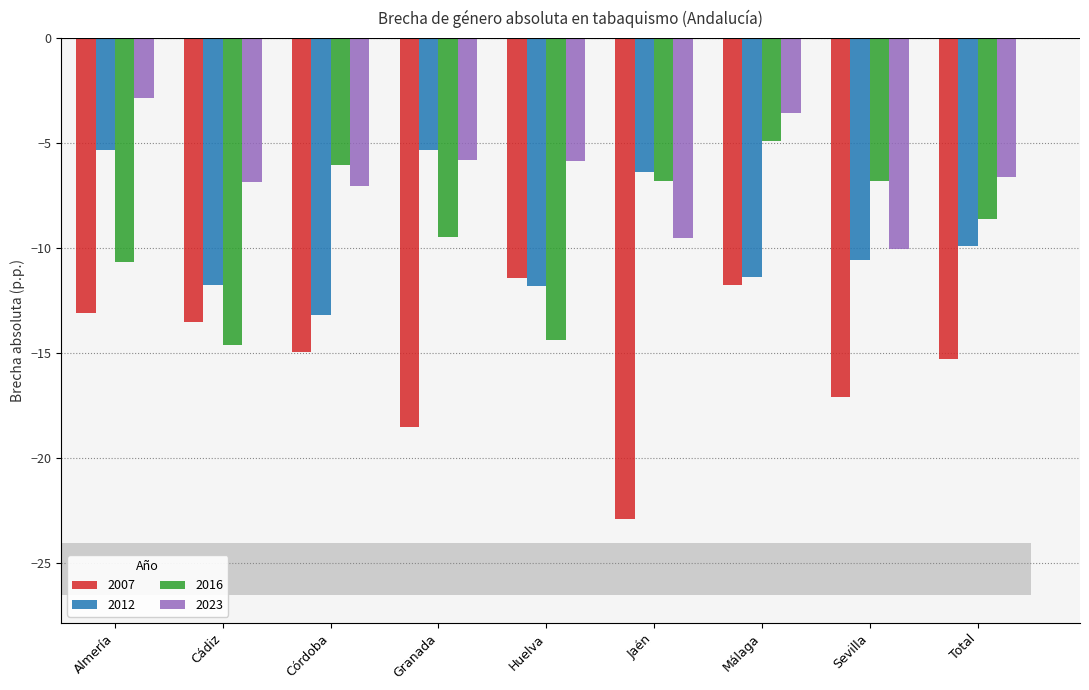

Which series has the largest range (max minus min)?

2007